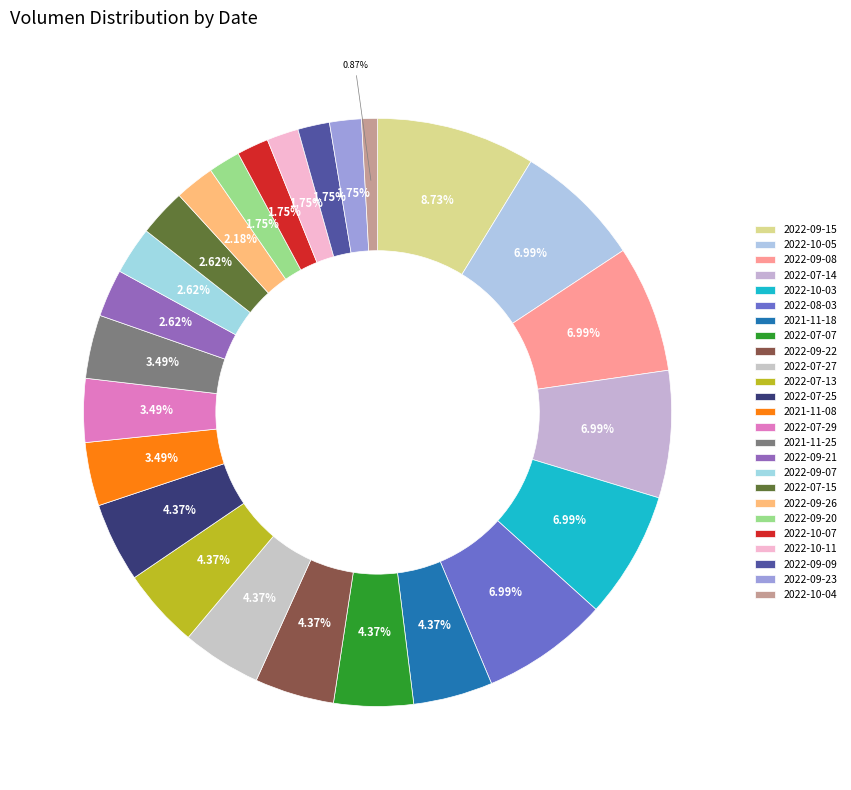

How many slices are in this pie chart?

25